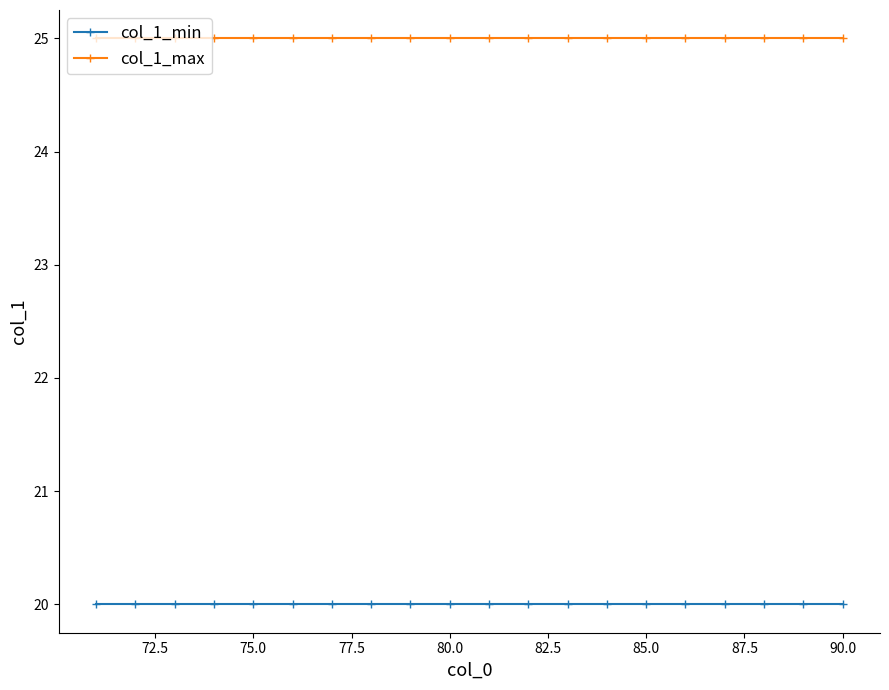

What is the sum of all col_1_min values?

400